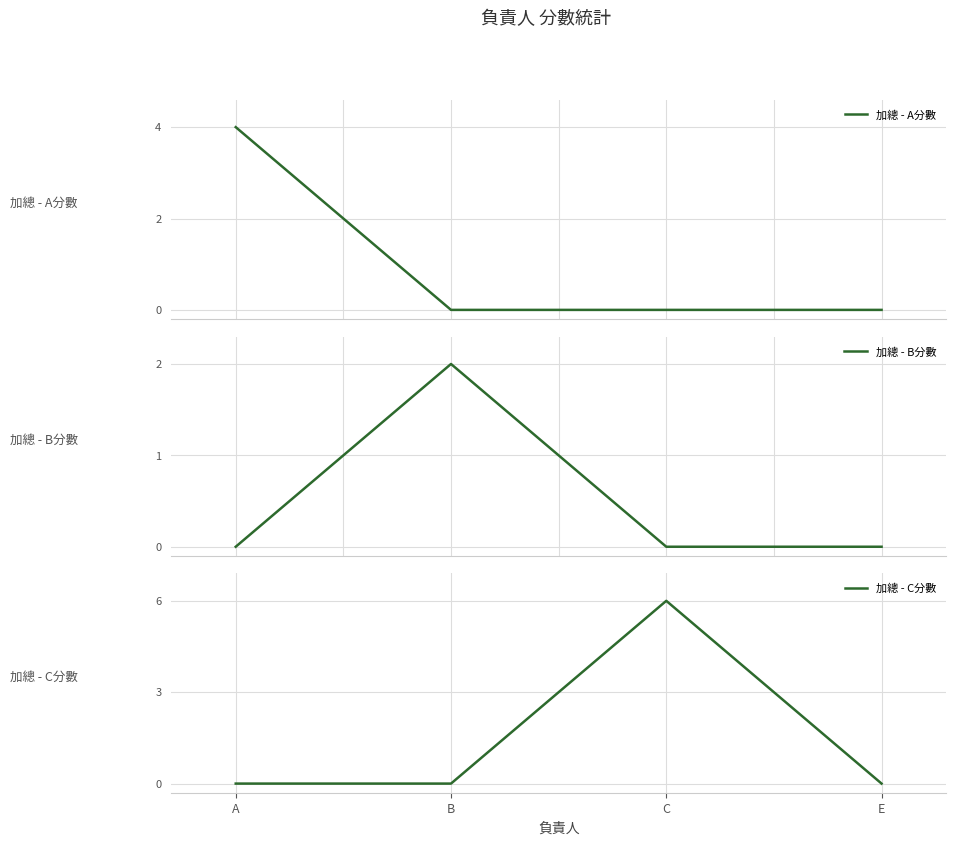

How many interior local peaks does the 加總 - C分數 series have?

1